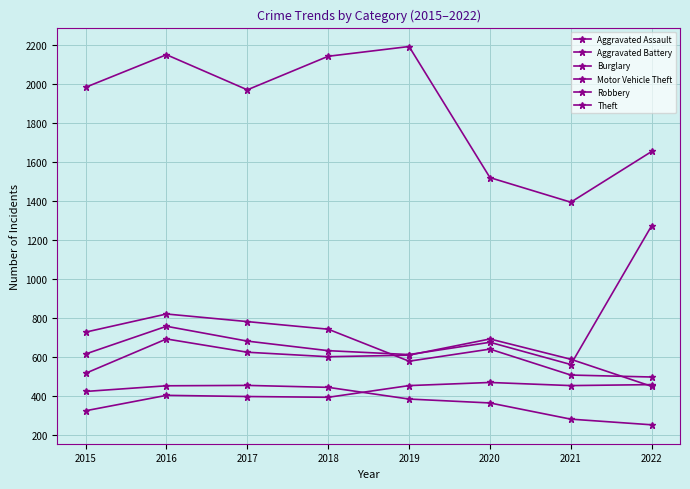

Which series changed the most between 2018 and 2021?

Theft